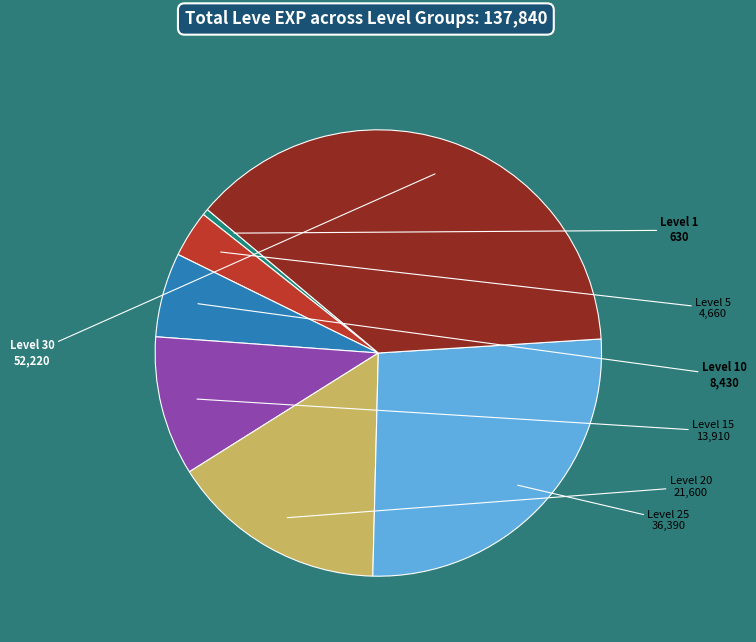

How many segments does this pie chart have?

7